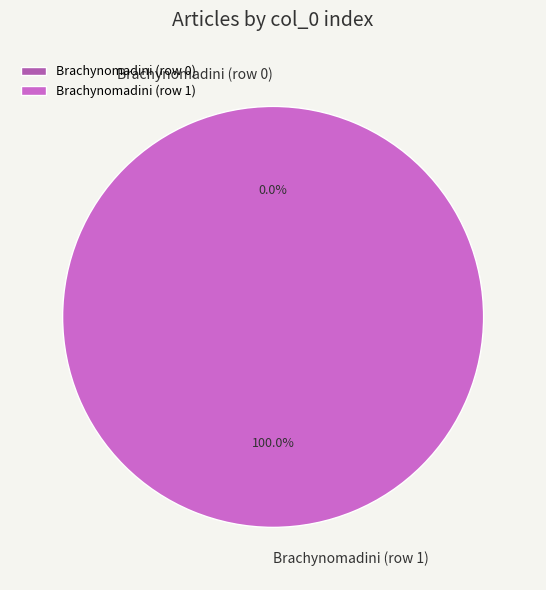

Combined, do Brachynomadini (row 0) and Brachynomadini (row 1) account for over 50%?

Yes